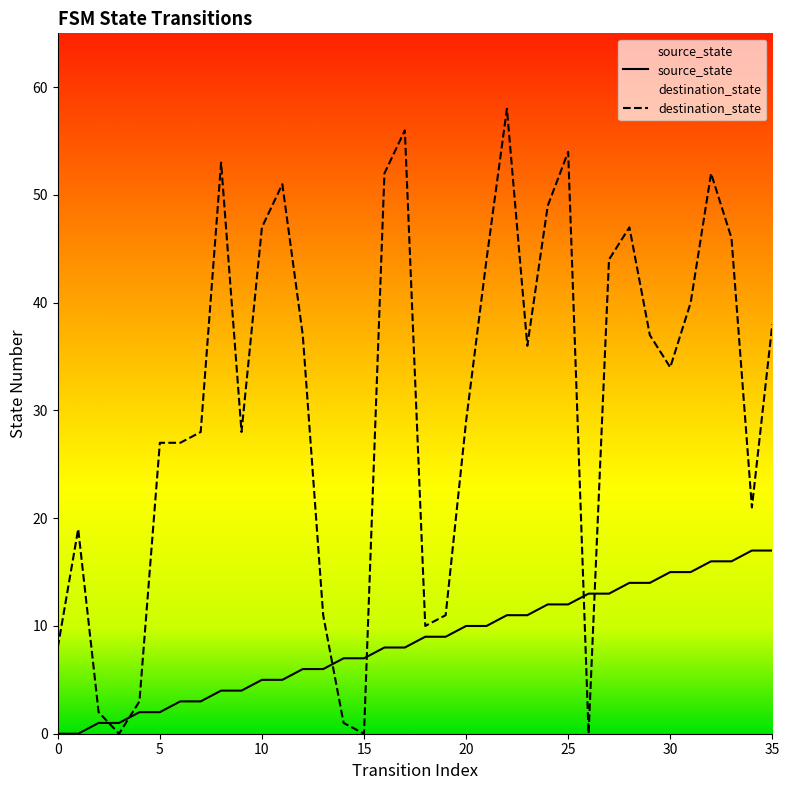

What are all the series names shown in the legend?

source_state, destination_state